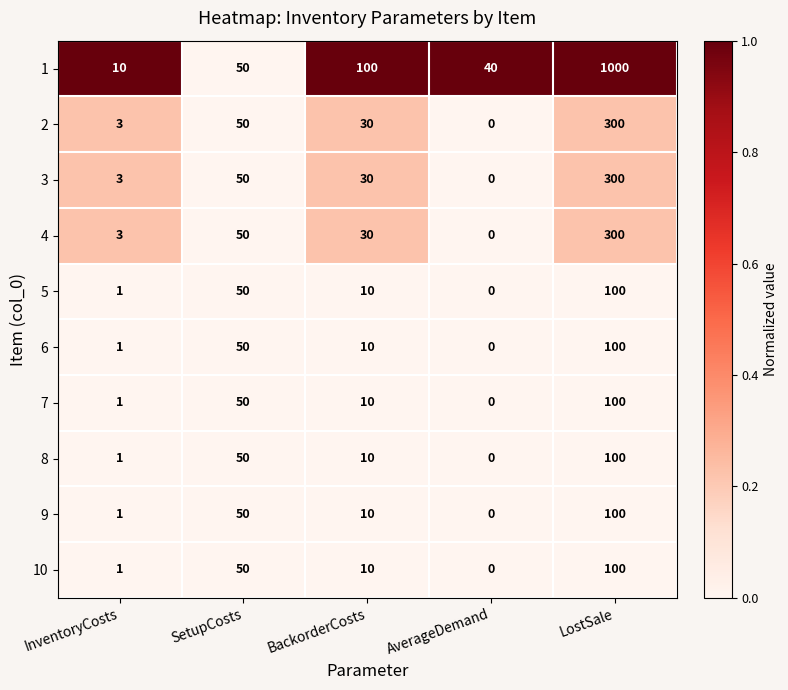

What value does the 4 series have at BackorderCosts, to the nearest 10?

30